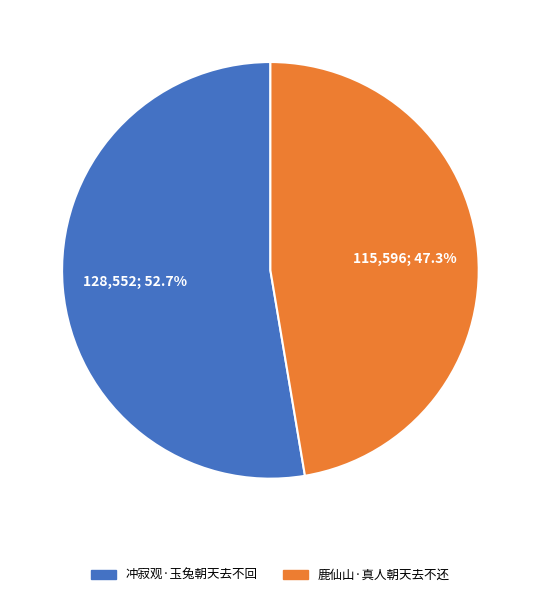

Which category has the biggest portion of the pie?

冲寂观·玉兔朝天去不回